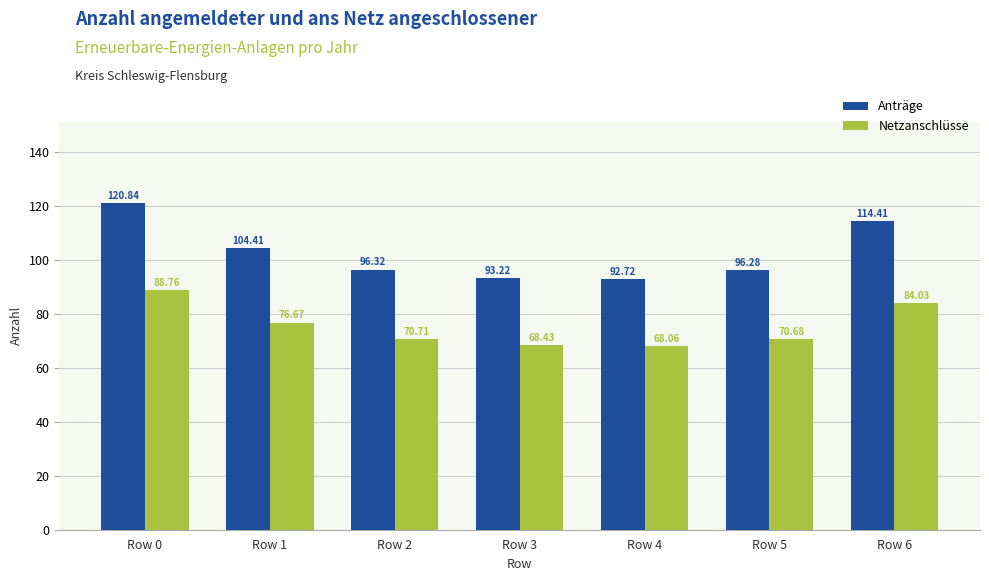

How many values in the Anträge series exceed 96?

5